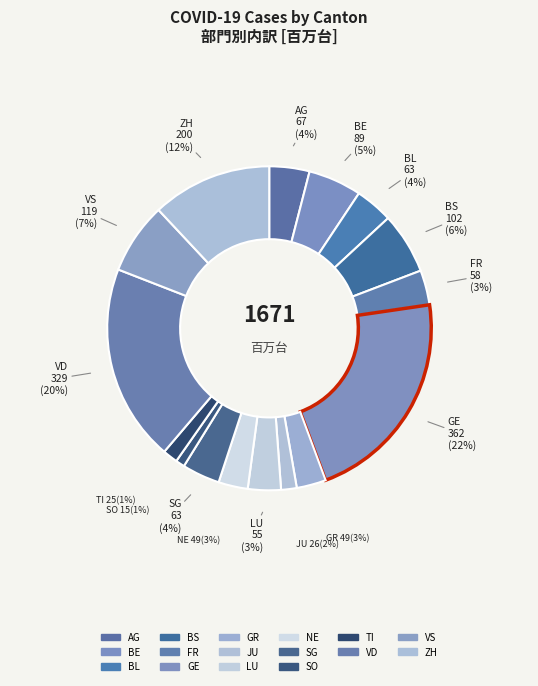

Does any single category account for the majority?

No